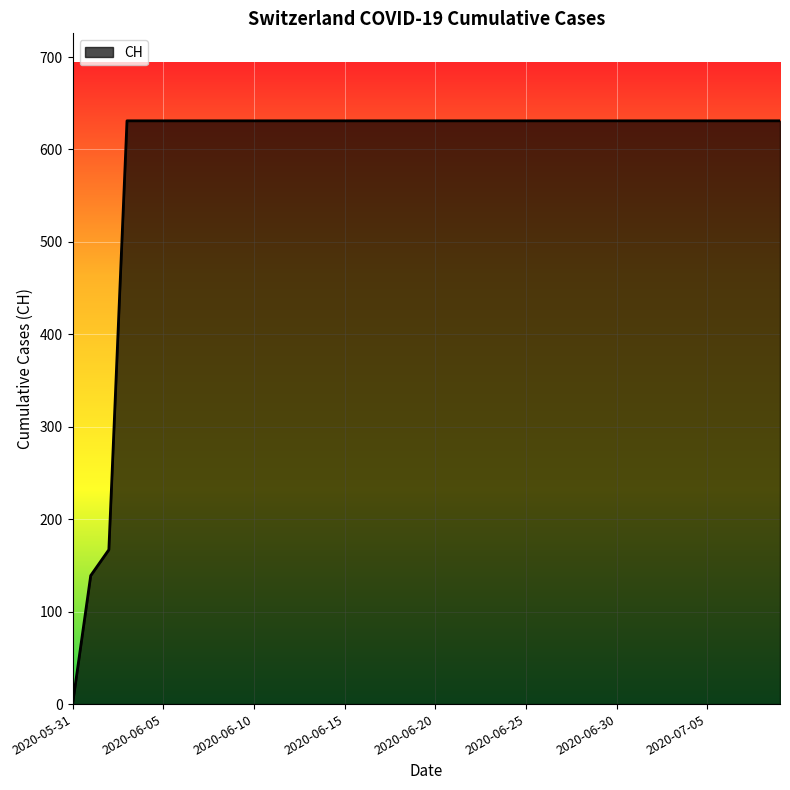

How many lines are shown in the chart?

1